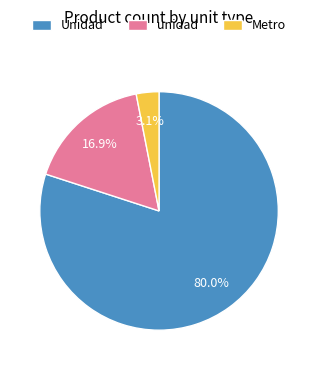

How many slices are in this pie chart?

3